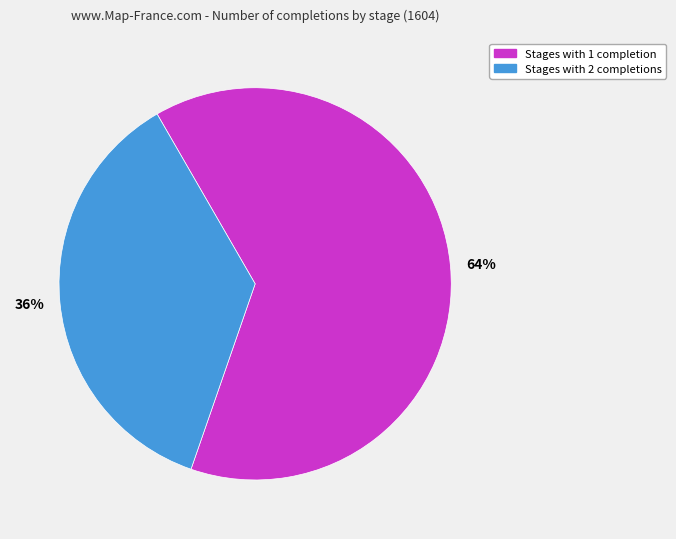

Is there a majority slice in this chart?

Yes